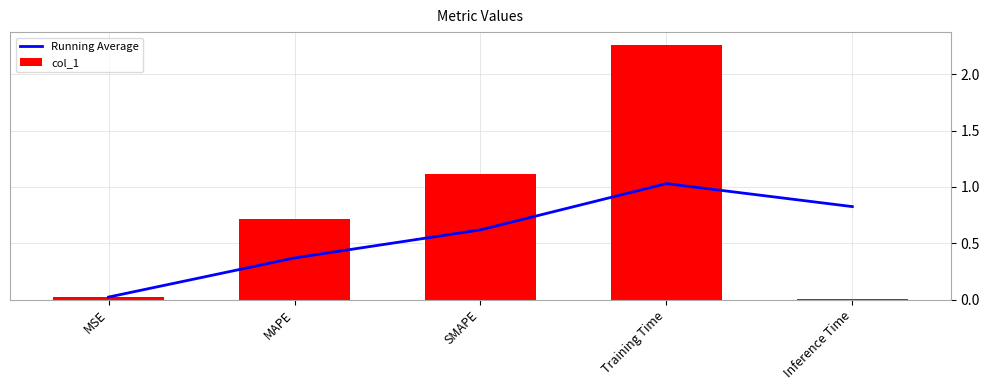

Rank the series by their maximum value, from highest to lowest.

col_1, Running Average